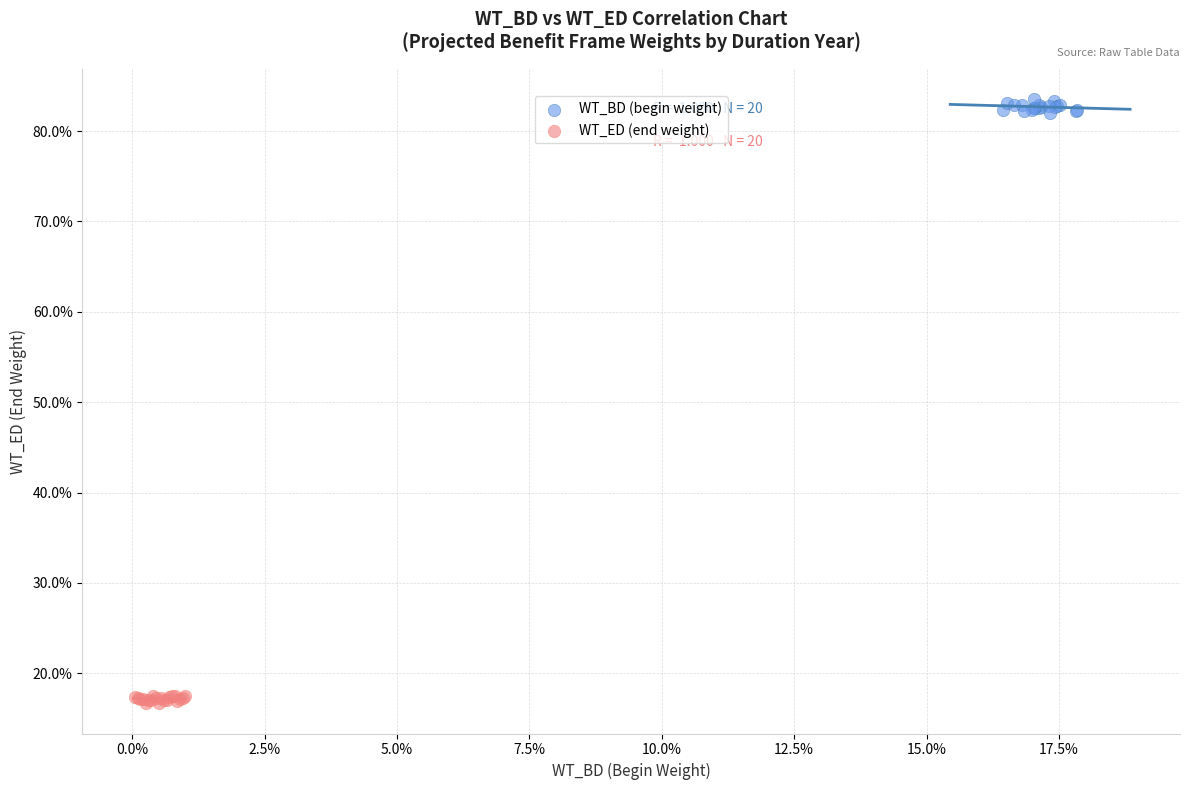

What are all the series names shown in the legend?

WT_BD (begin weight), WT_ED (end weight)